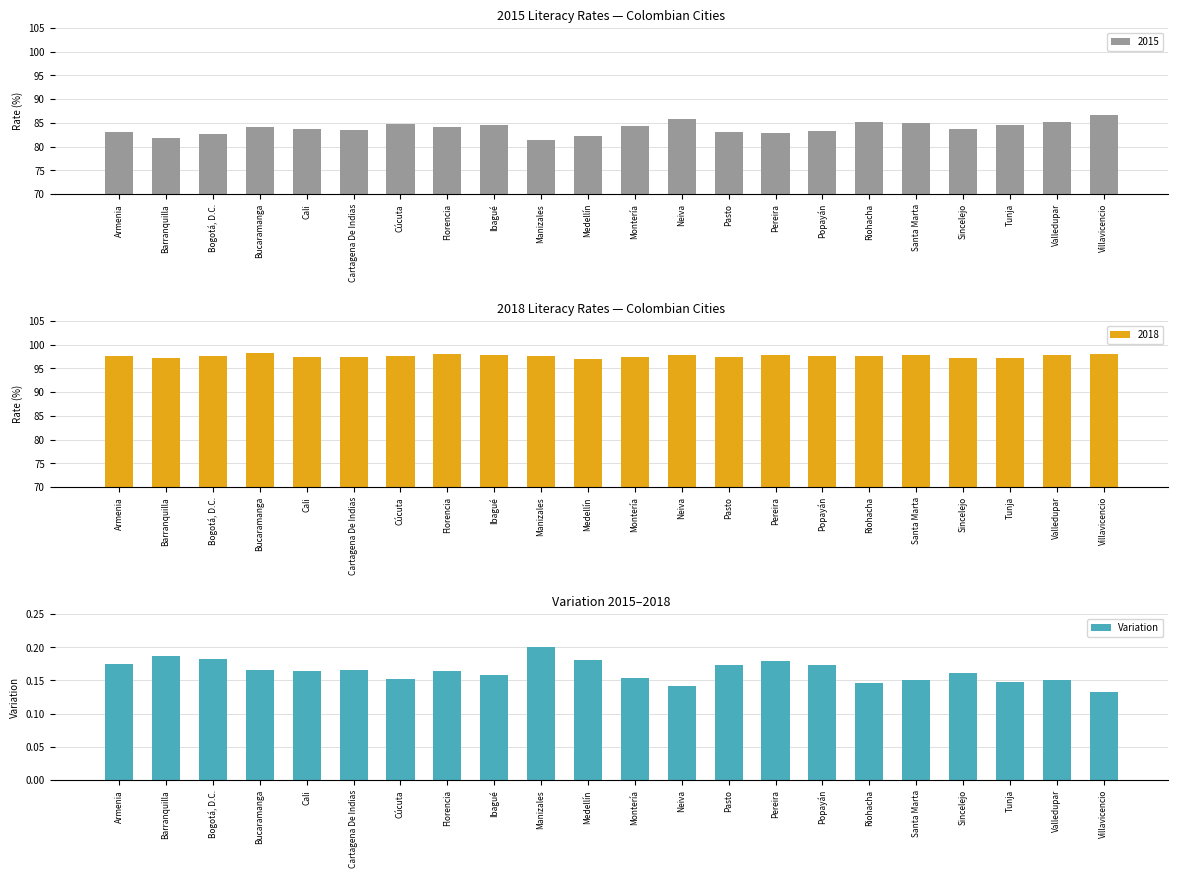

Is it true that the value at Santa Marta is 0.2?

False